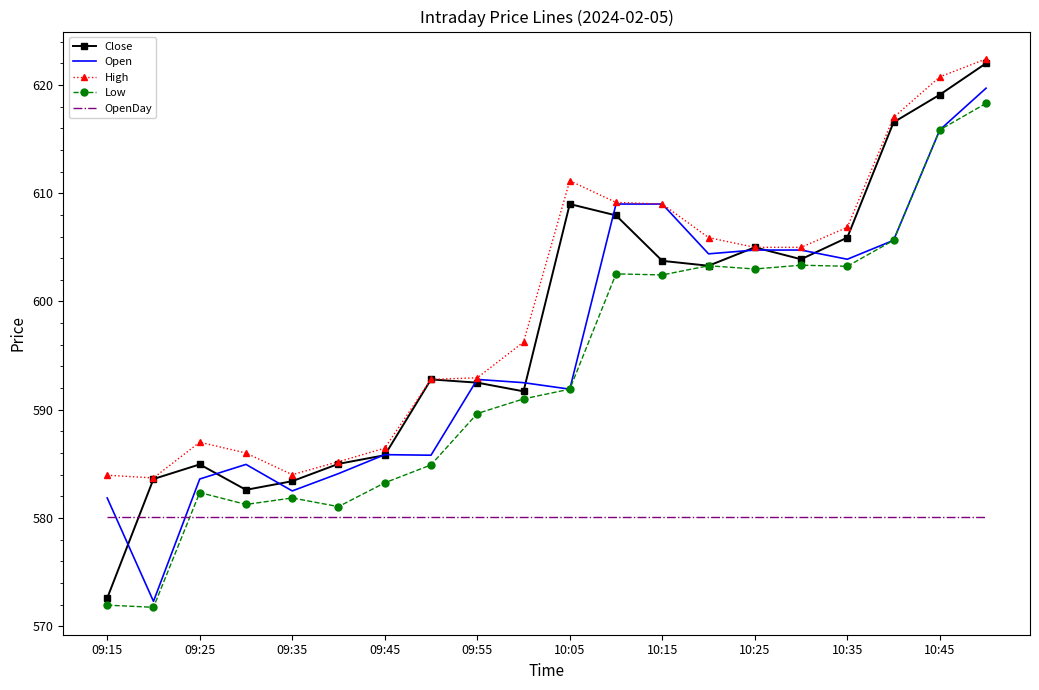

What is the lowest value of the Close series?

572.6